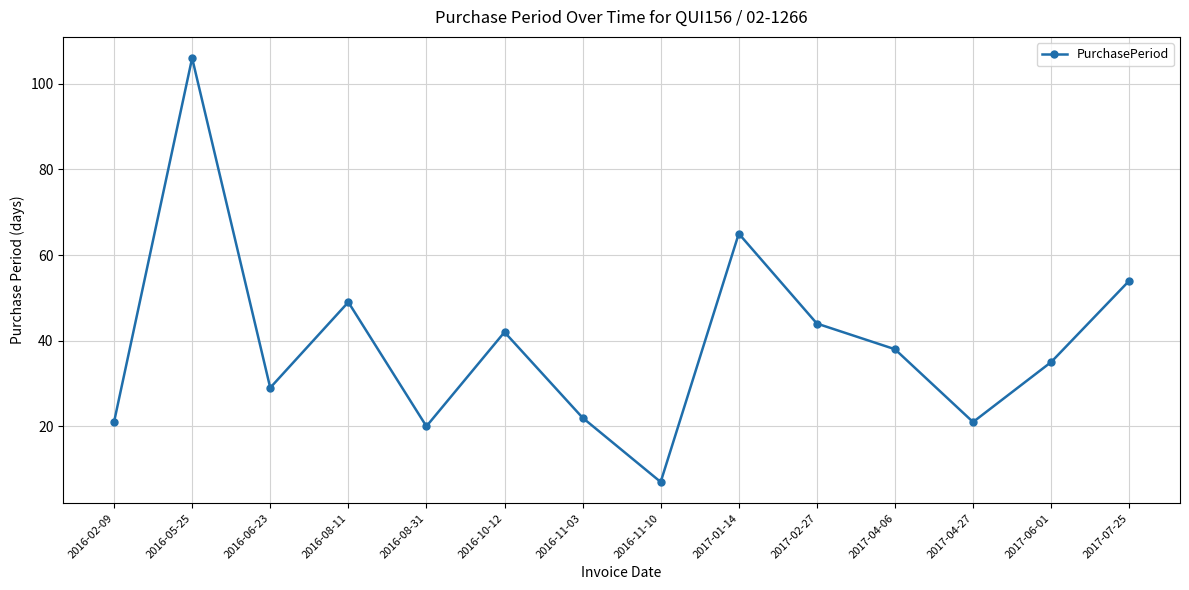

Which category has the lowest value across all series?

2016-11-10